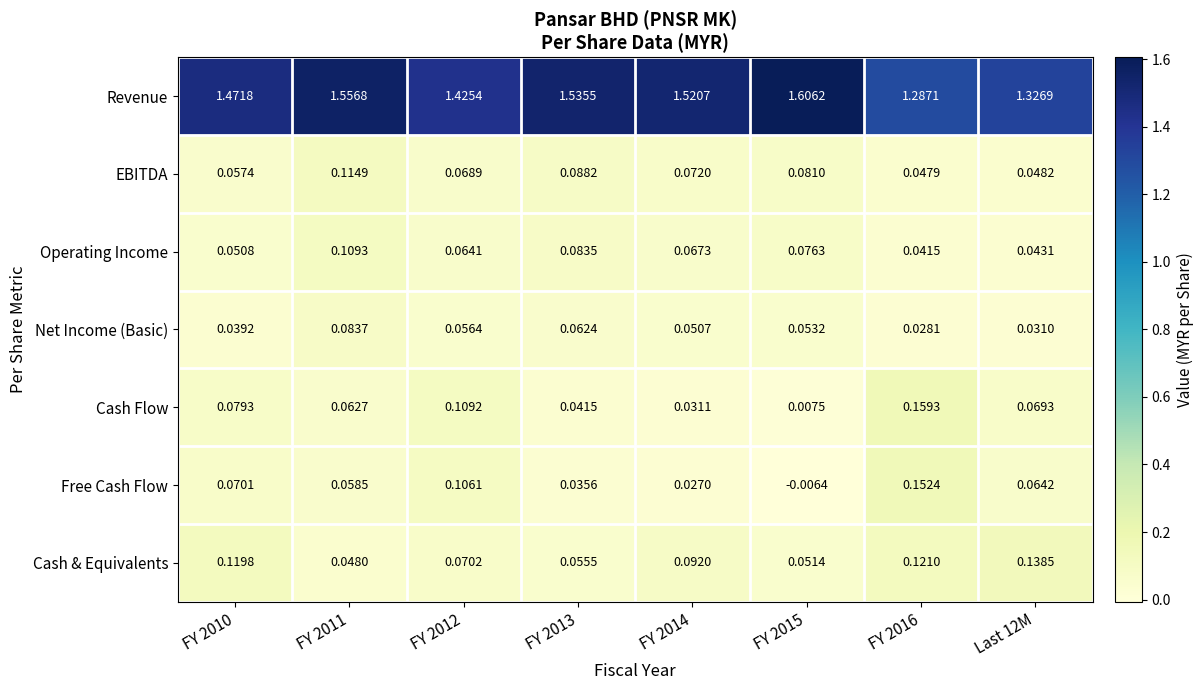

Rank the series at FY 2011 from lowest to highest value.

Cash & Equivalents, Free Cash Flow, Cash Flow, Net Income (Basic), Operating Income, EBITDA, Revenue